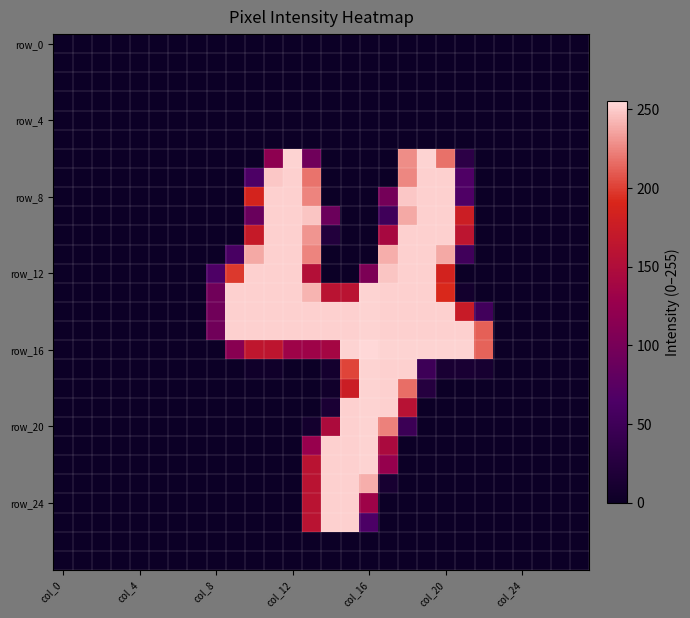

At which category is the sum across all series the highest?

18